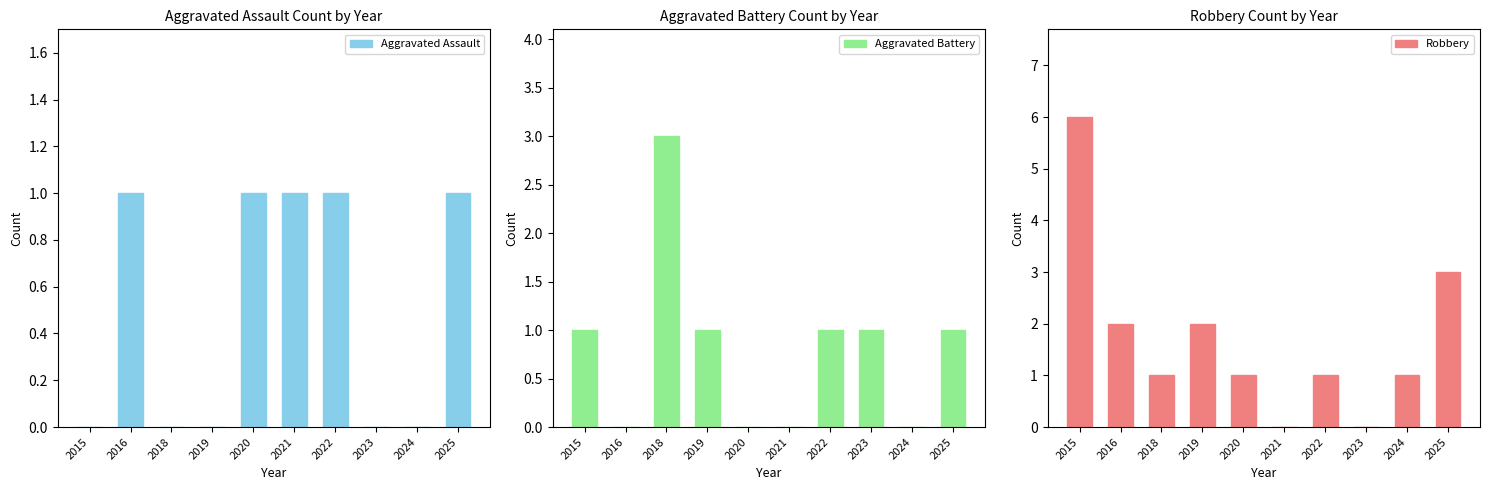

True or false: Aggravated Assault has a value of 1 at 2022.

True